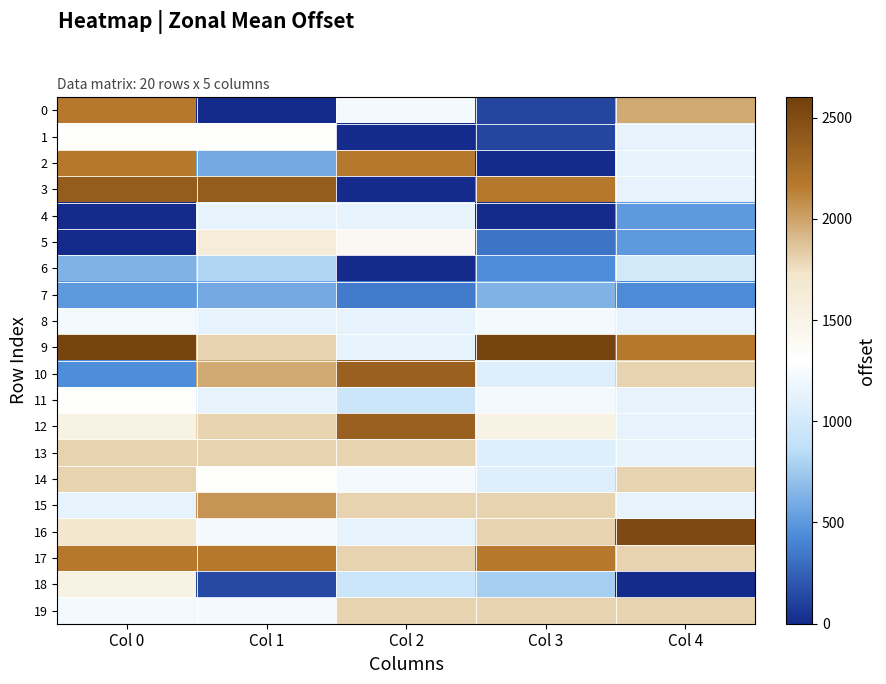

At how many categories does at least one series exceed 1417?

5